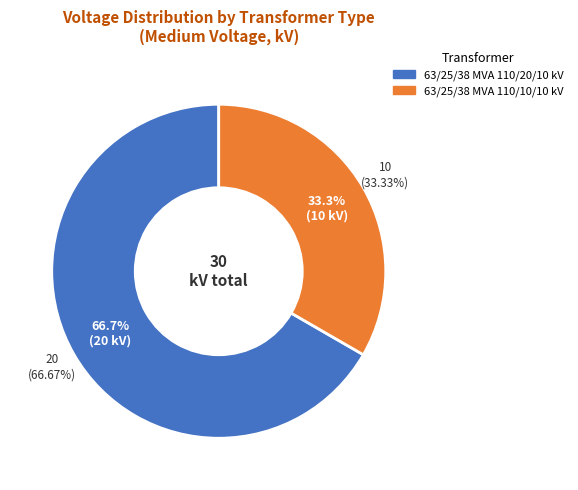

To the nearest percent, what is the average slice percentage?

50%